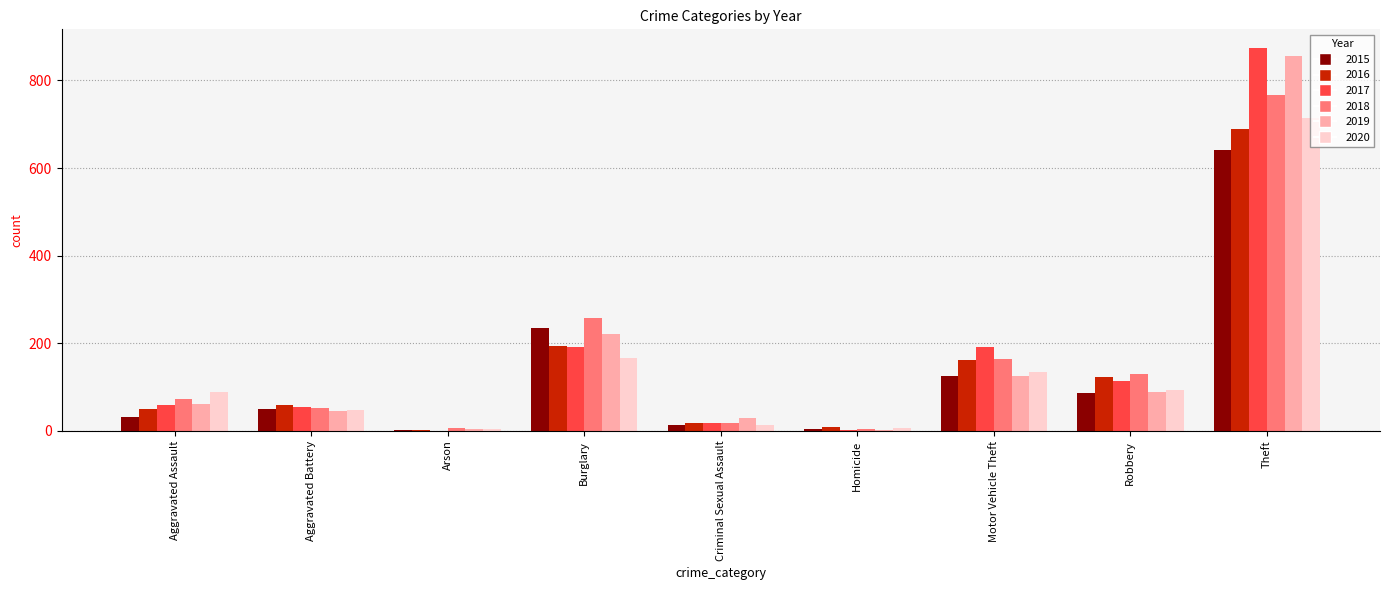

What is the sum of the 2017 values at Criminal Sexual Assault and Motor Vehicle Theft?

210